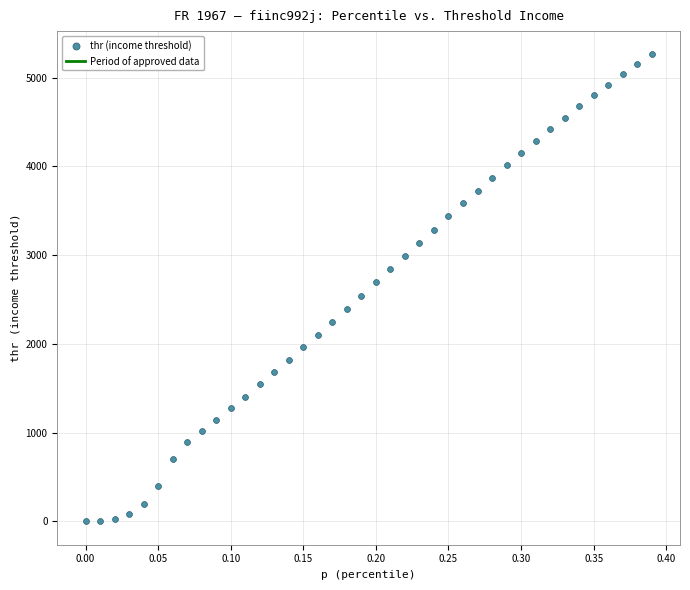

What is the range of X values (max minus min)?

0.4